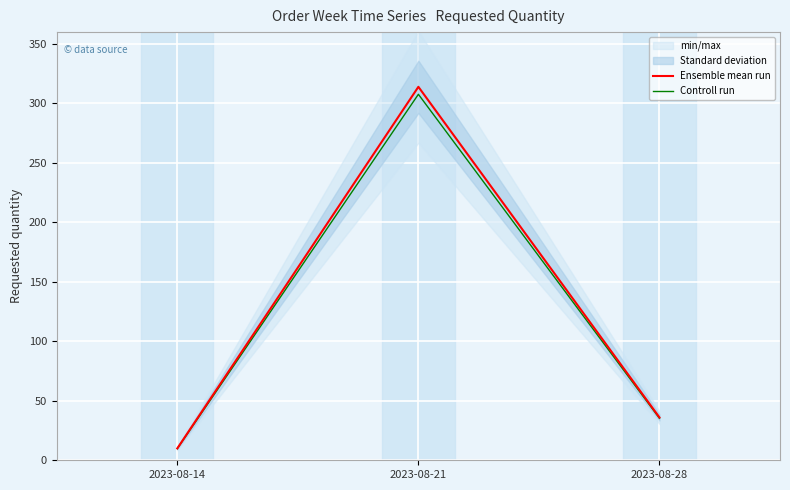

The value of Controll run at 2023-08-14 is 4.6. True or false?

False